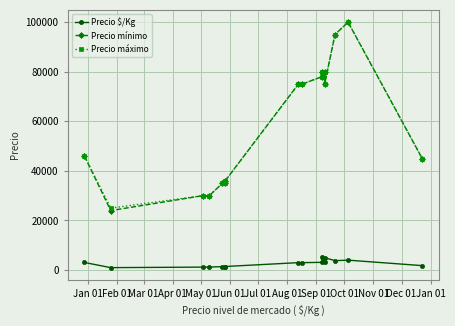

Reading left to right, list all the values displayed in this chart.

Precio $/Kg: 3067	982	1200	1200	1400	1400	1440	3000	3000	3120	5333	3200	5000	3800	4000	1800
Precio mínimo: 46000	24000	30000	30000	35000	35000	36000	75000	75000	78000	80000	80000	75000	95000	100000	45000
Precio máximo: 46000	25000	30000	30000	35000	35000	36000	75000	75000	78000	80000	80000	75000	95000	100000	45000